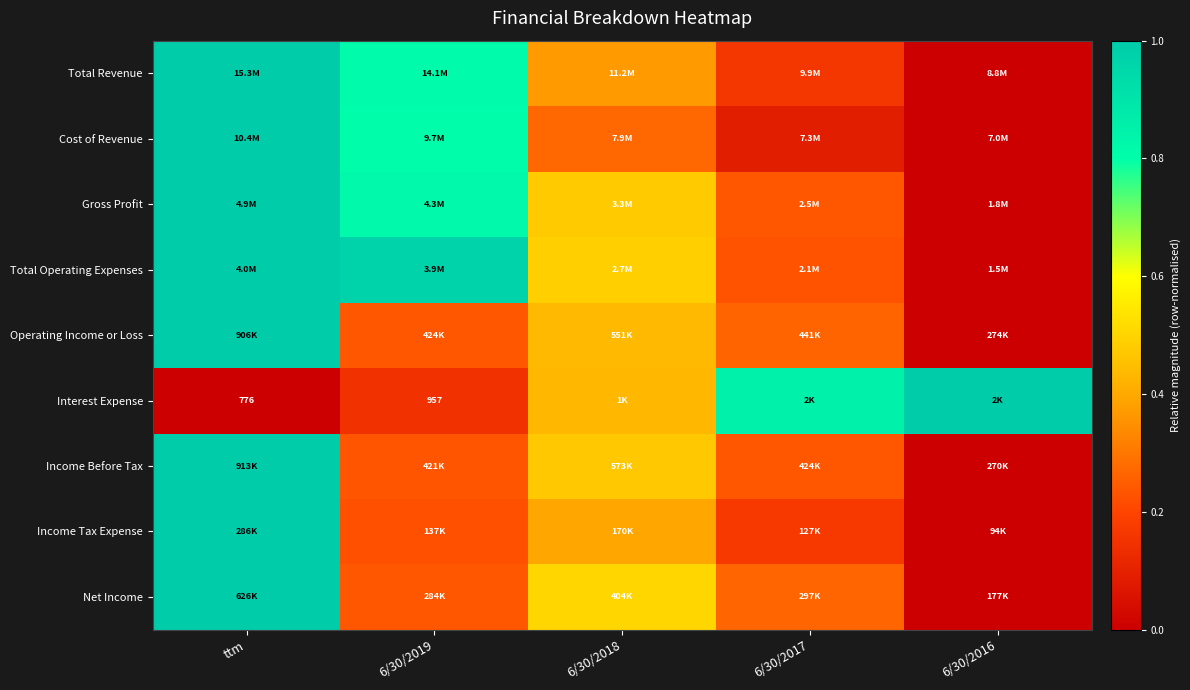

Which has a higher value, 6/30/2019 or 6/30/2018?

6/30/2019